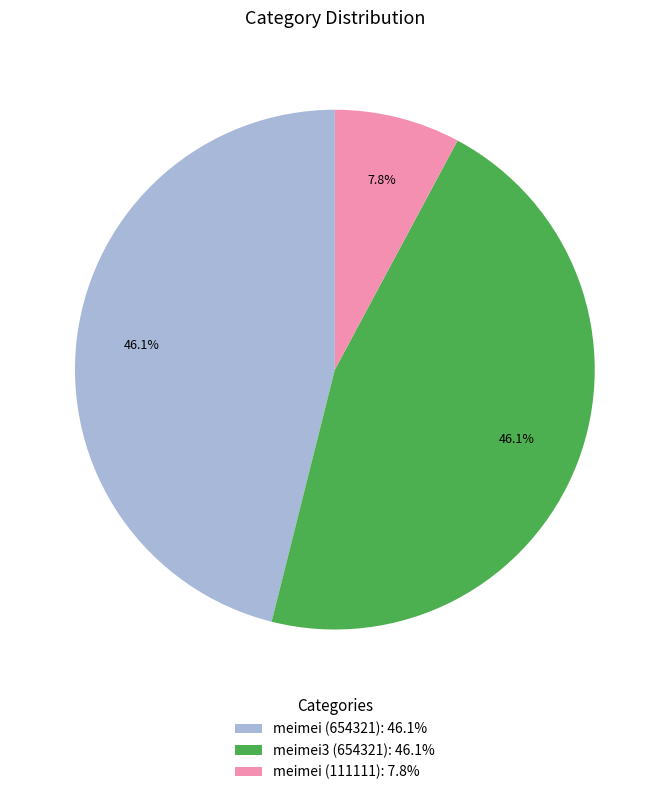

True or false: meimei3 (654321) accounts for 53% of the total.

False